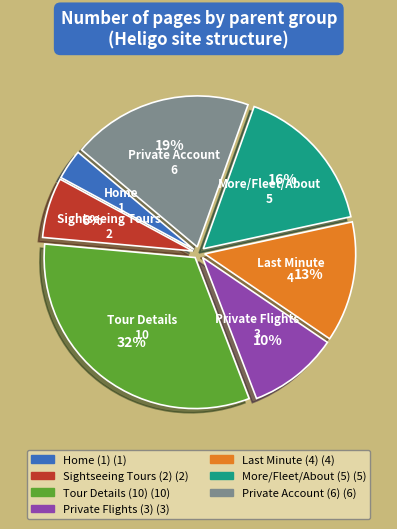

What is the smallest slice in the pie chart?

Home (1)